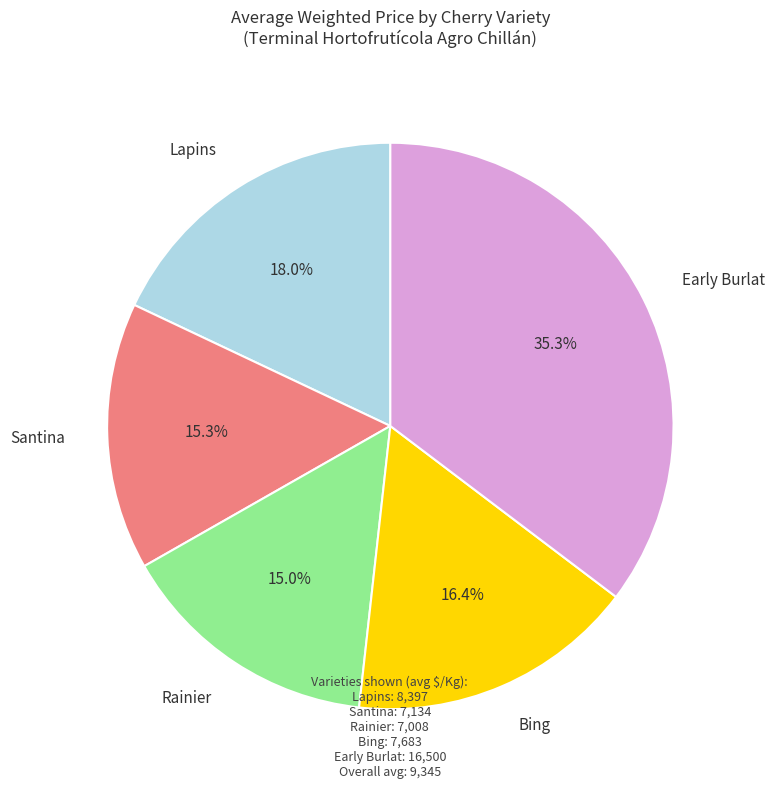

Does any single category account for the majority?

No